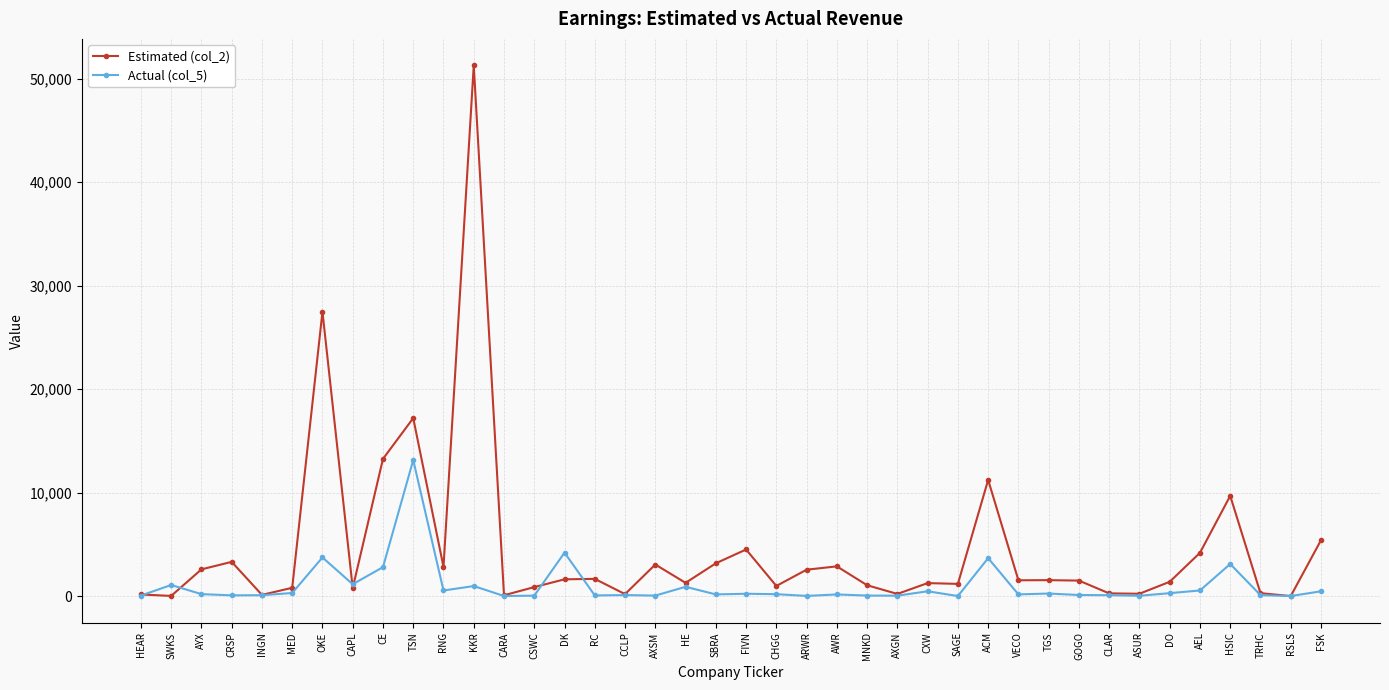

What is the approximate value of Actual (col_5) at CLAR?

83.7